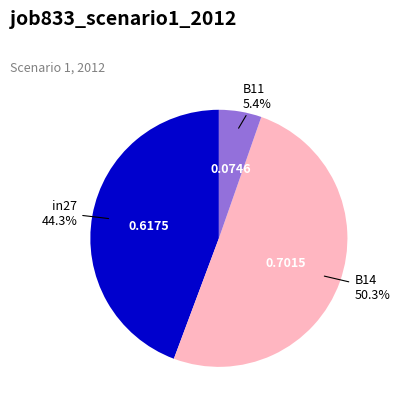

To the nearest percent, what is the difference between the largest and smallest slice percentages?

45%